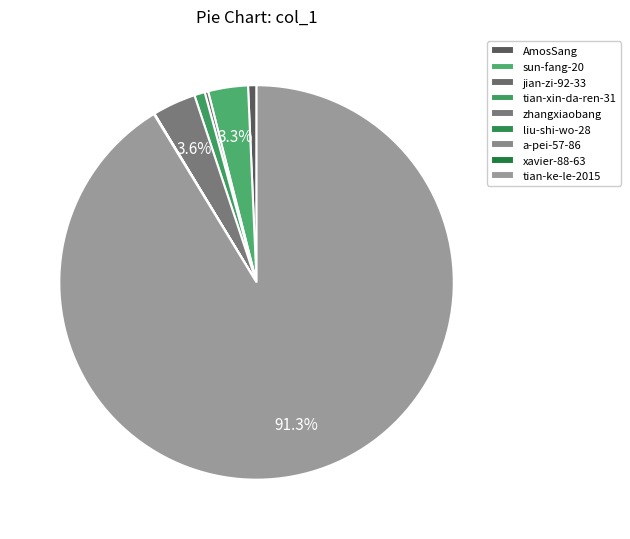

What is the smallest slice in the pie chart?

liu-shi-wo-28